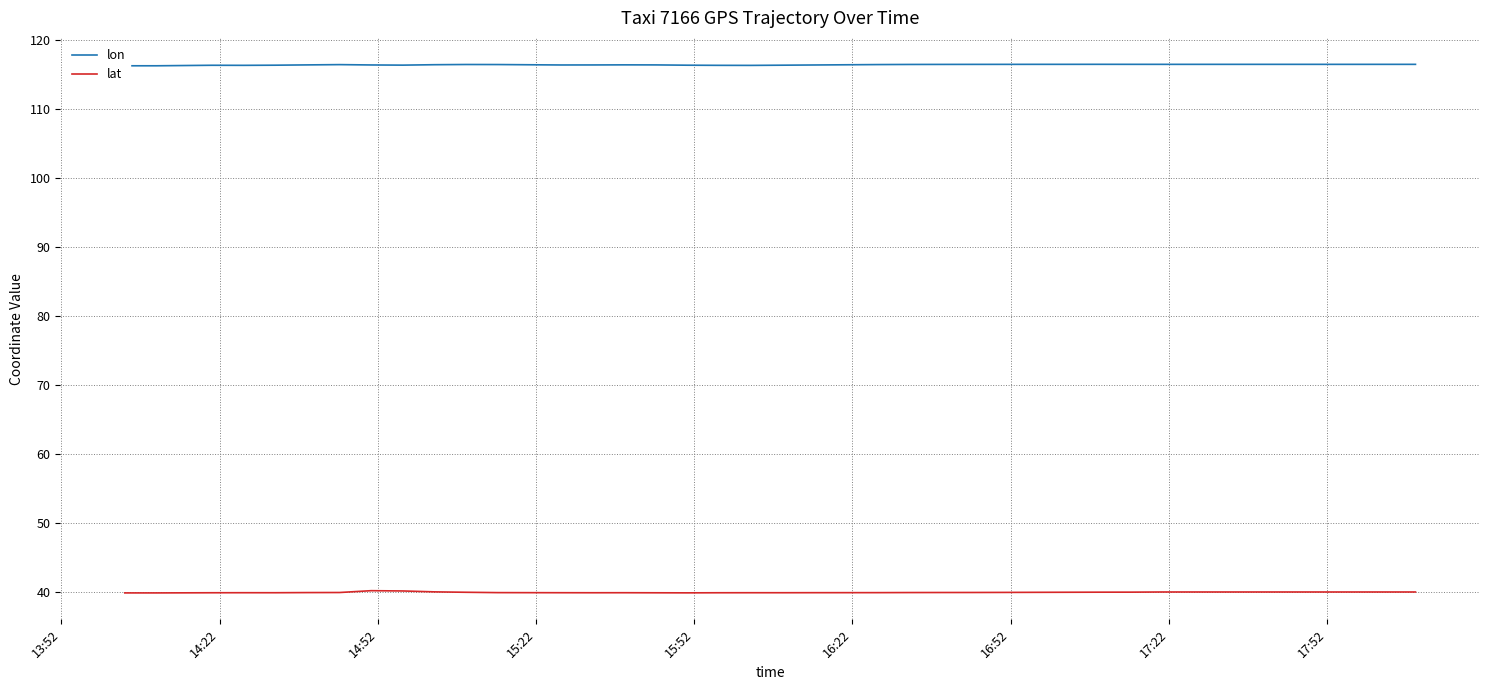

At how many categories does at least one series exceed 101?

40